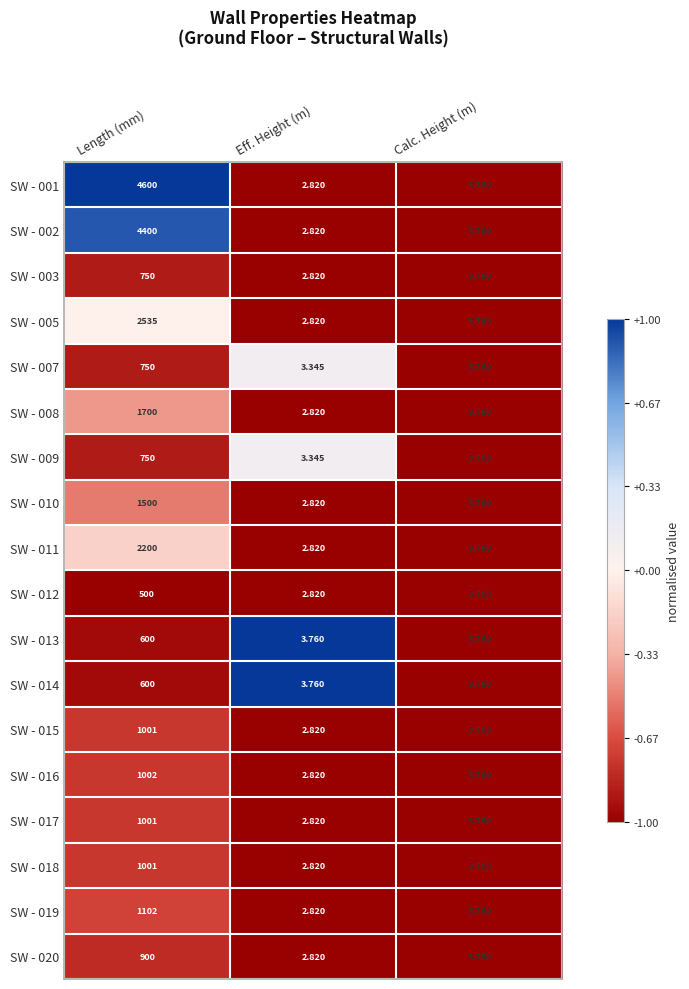

At which category does the chart reach its peak across all series?

Length (mm)